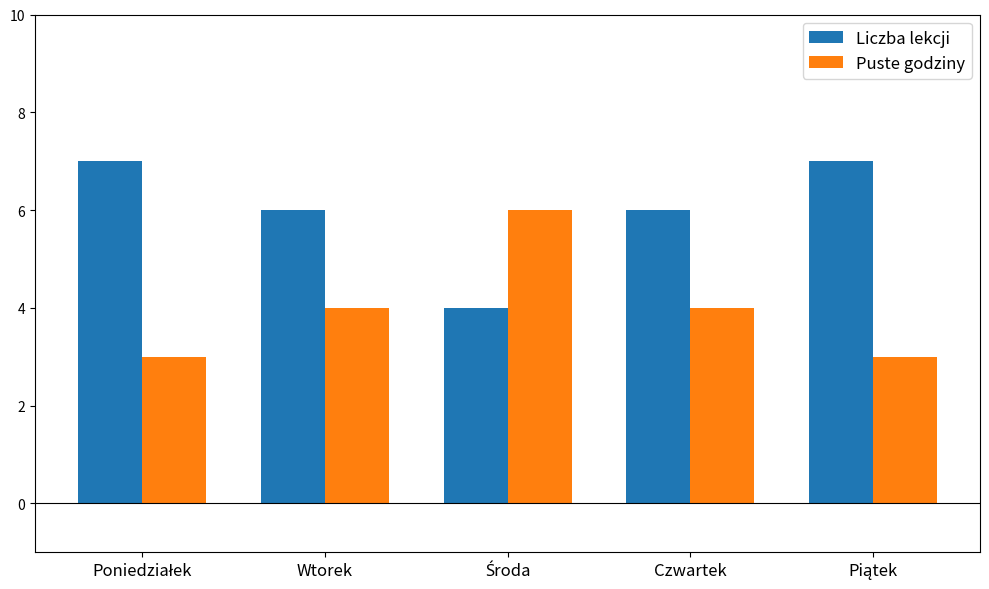

Reading left to right, list all the values displayed in this chart.

Liczba lekcji: 7	6	4	6	7
Puste godziny: 3	4	6	4	3